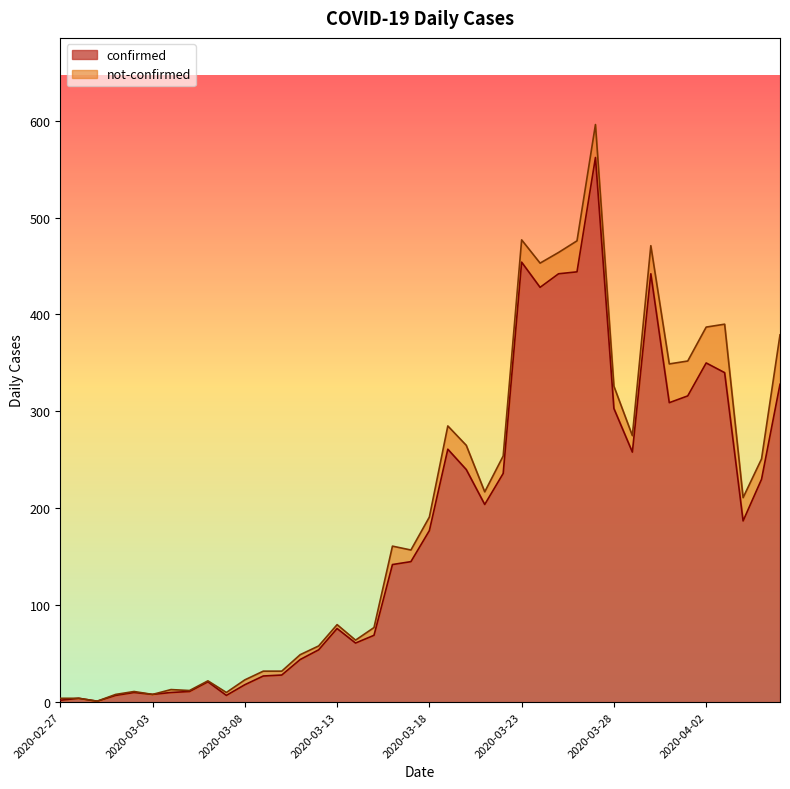

What is the label of the 8th point from the right?

2020-03-30